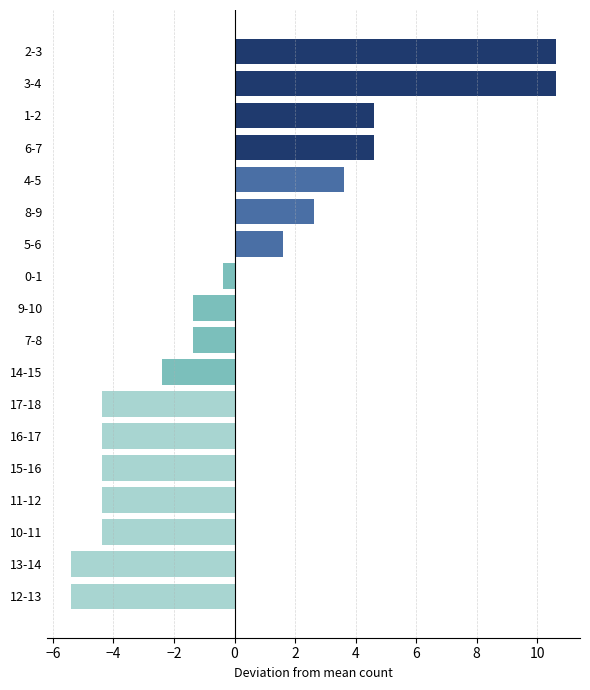

What is the difference between the second highest and second lowest values?

16.0